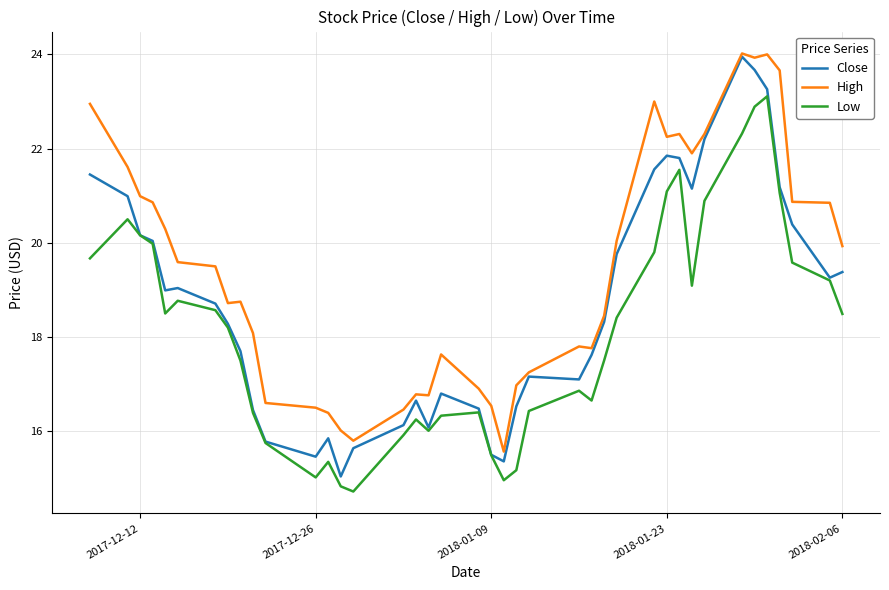

What is the minimum value for Low?

14.7